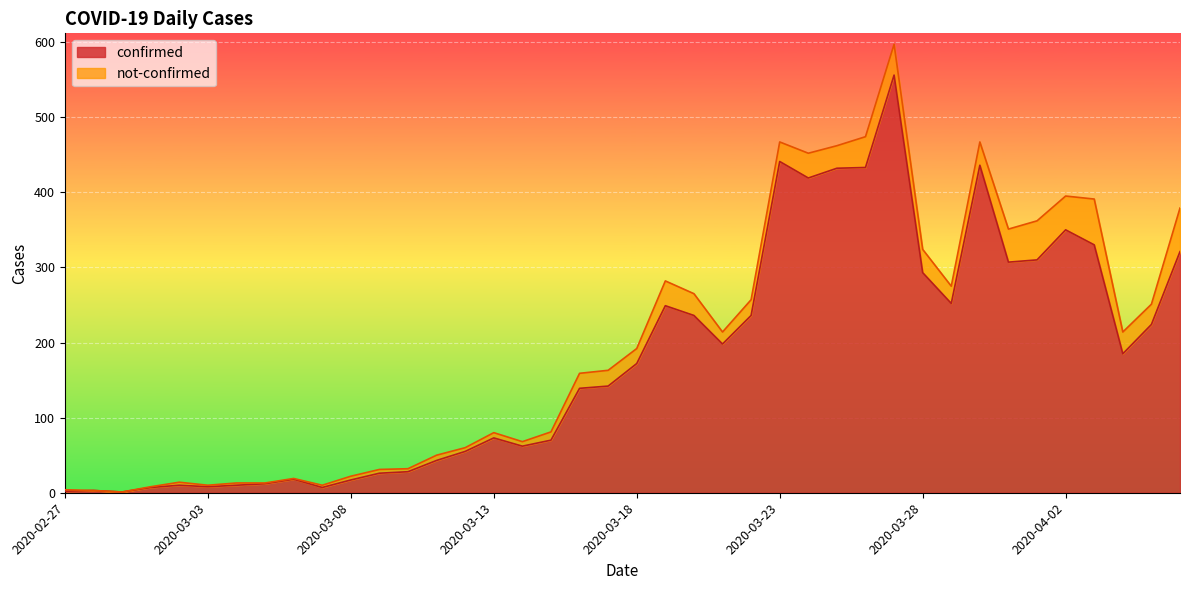

Reading right to left, list all the values displayed in this chart.

321	224	185	330	350	310	307	436	252	293	556	433	432	419	441	236	198	236	249	172	142	139	70	62	73	55	43	28	26	17	7	18	12	10	8	10	7	1	3	2